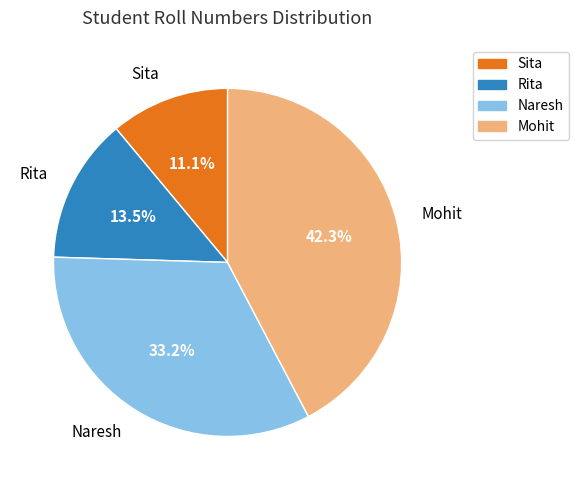

To the nearest percent, what is the difference between the Naresh and Mohit slice percentages?

9%